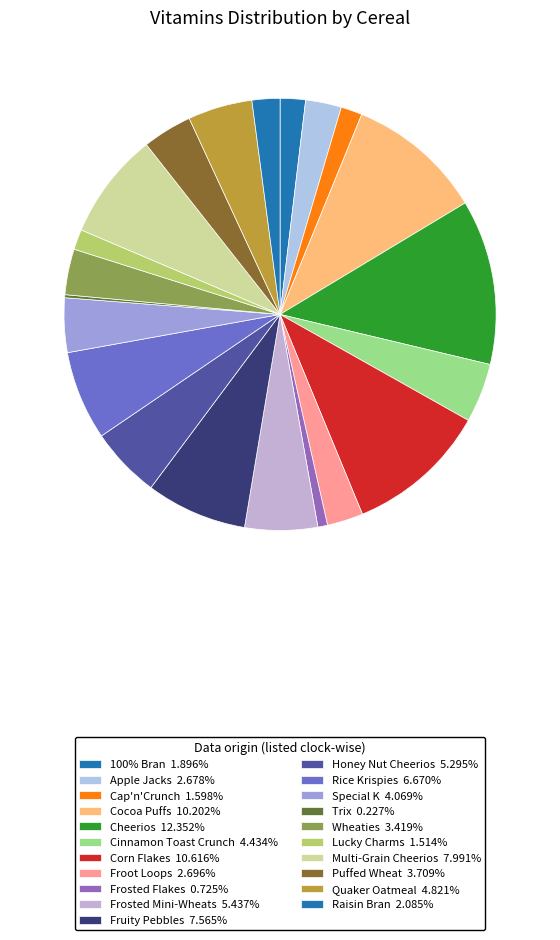

Which slice is the largest?

Cheerios